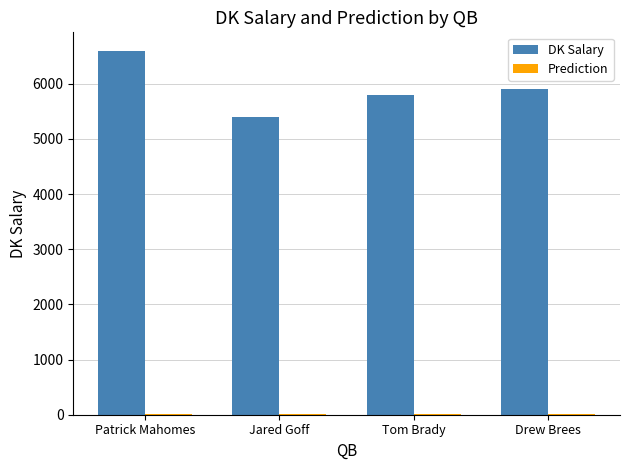

Are the bars grouped side by side (vs. stacked)?

Yes